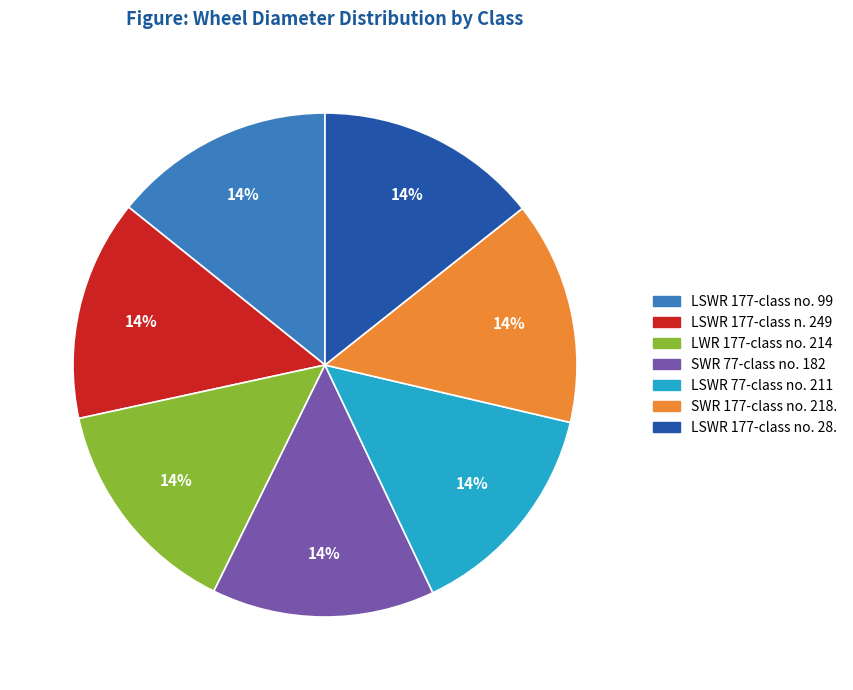

What percentage is the LWR 177-class no. 214 slice, to the nearest percent?

14%